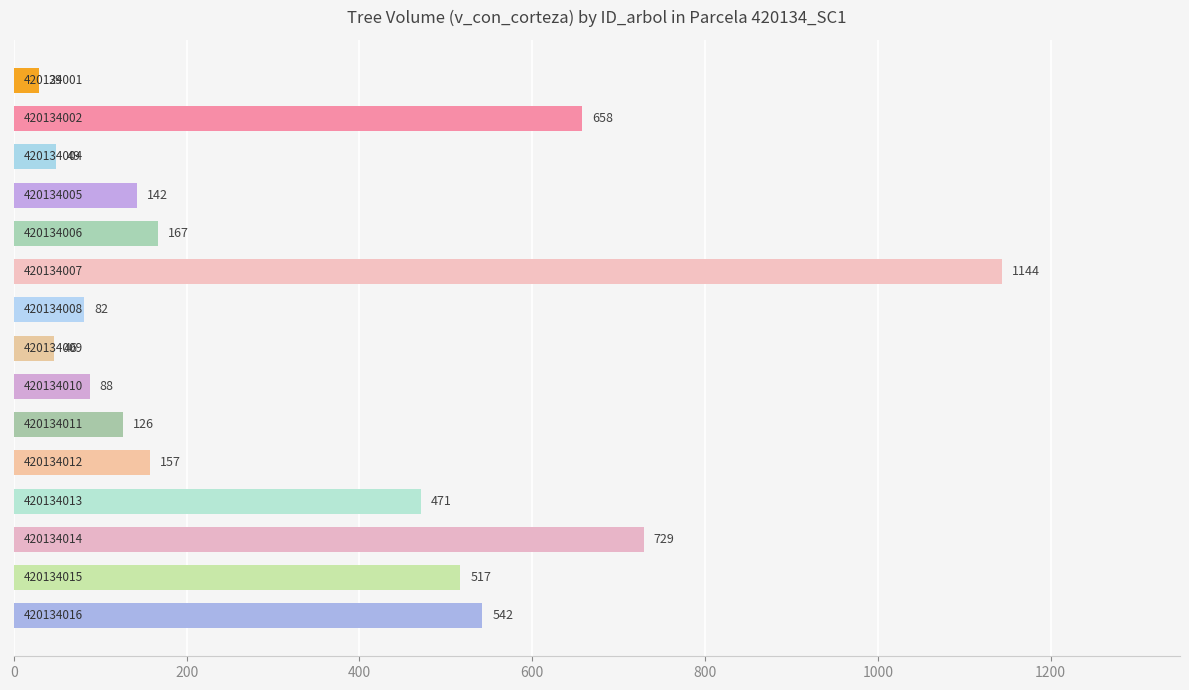

What is the difference between the maximum and minimum values?

1114.8